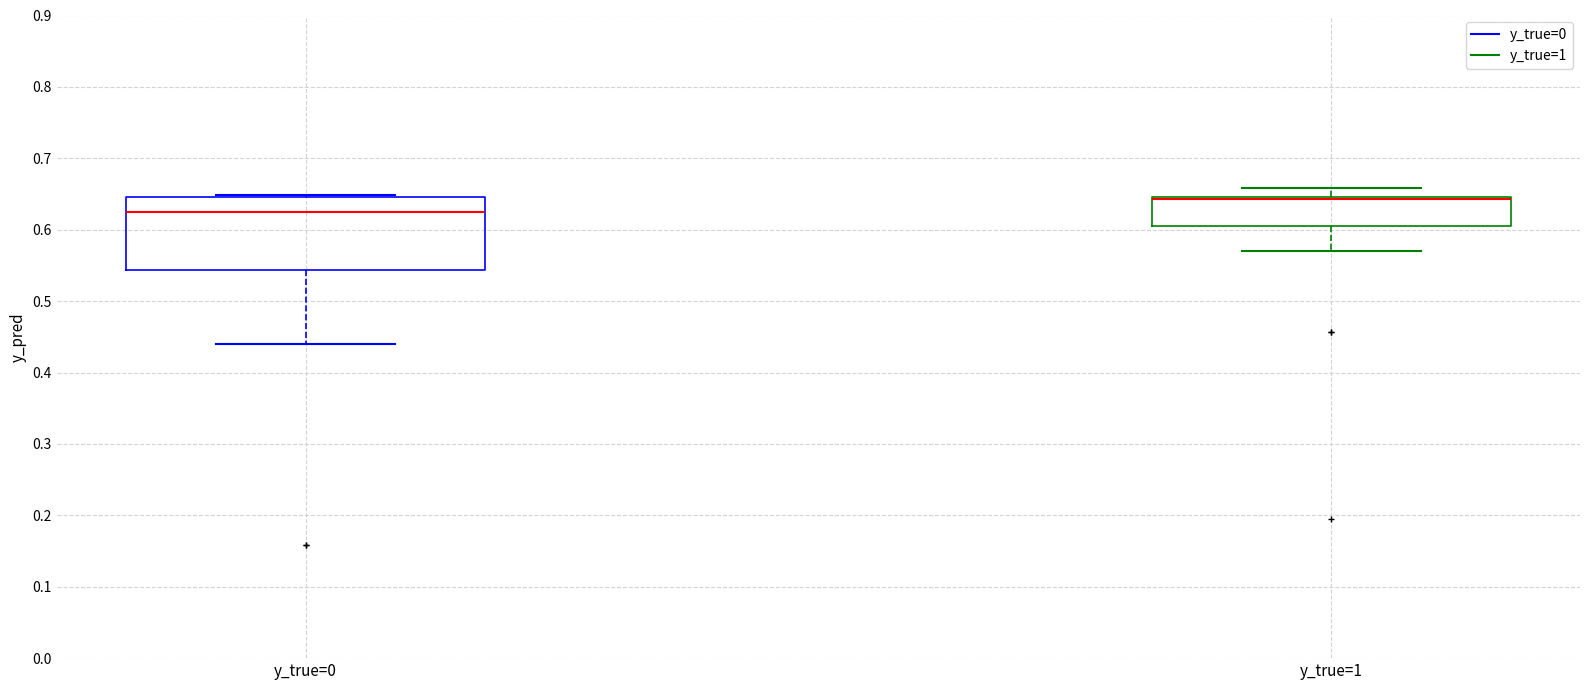

Reading left to right, read every box against the y-axis: the position of its median line, the range the box covers, and the ends of its whiskers. The values are not printed on the chart, so give them approximately, as read against the axis.

y_true=0: median 0.62, box 0.54 to 0.65, whiskers 0.44 to 0.65
y_true=1: median 0.64 (drawn on the box's upper edge), box 0.61 to 0.65, whiskers 0.57 to 0.66